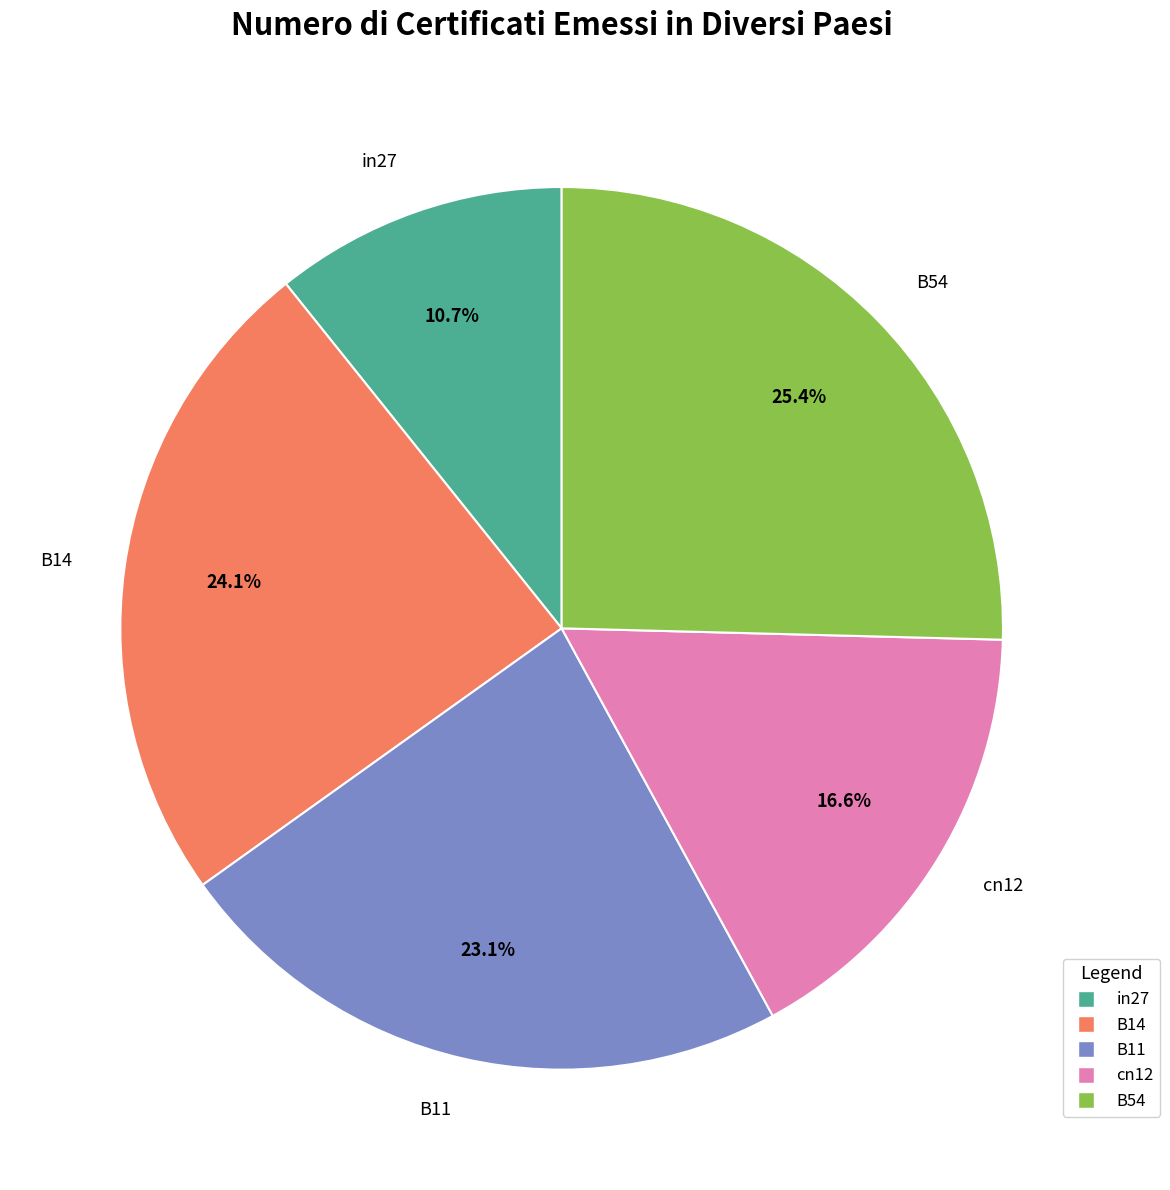

What is the largest slice in the pie chart?

B54